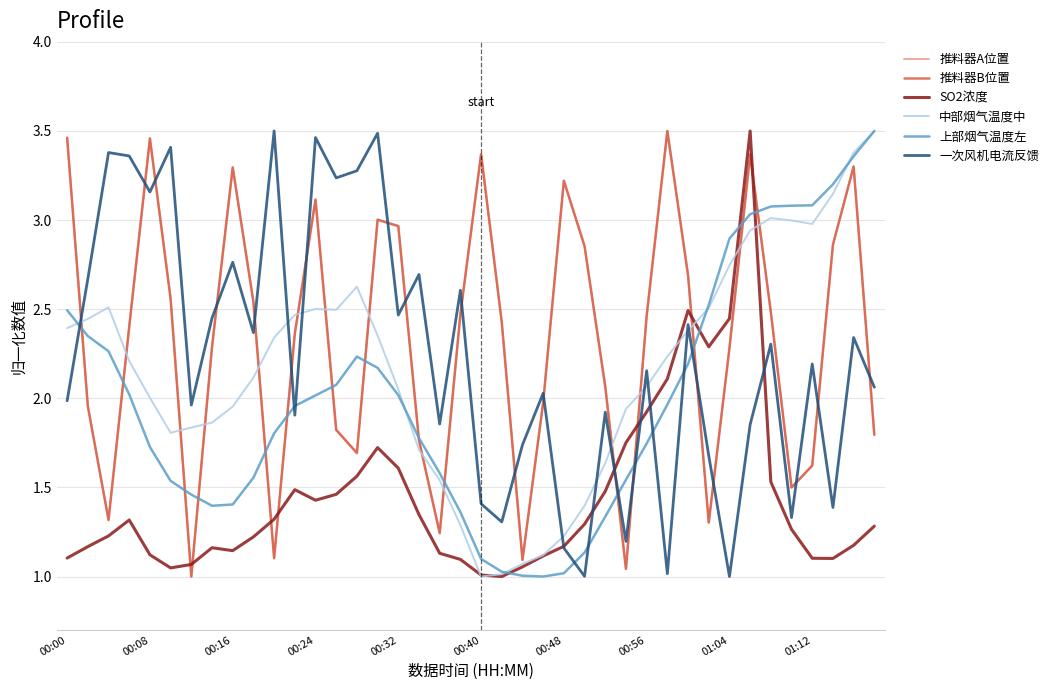

What are all the series names shown in the legend?

推料器A位置, 推料器B位置, SO2浓度, 中部烟气温度中, 上部烟气温度左, 一次风机电流反馈